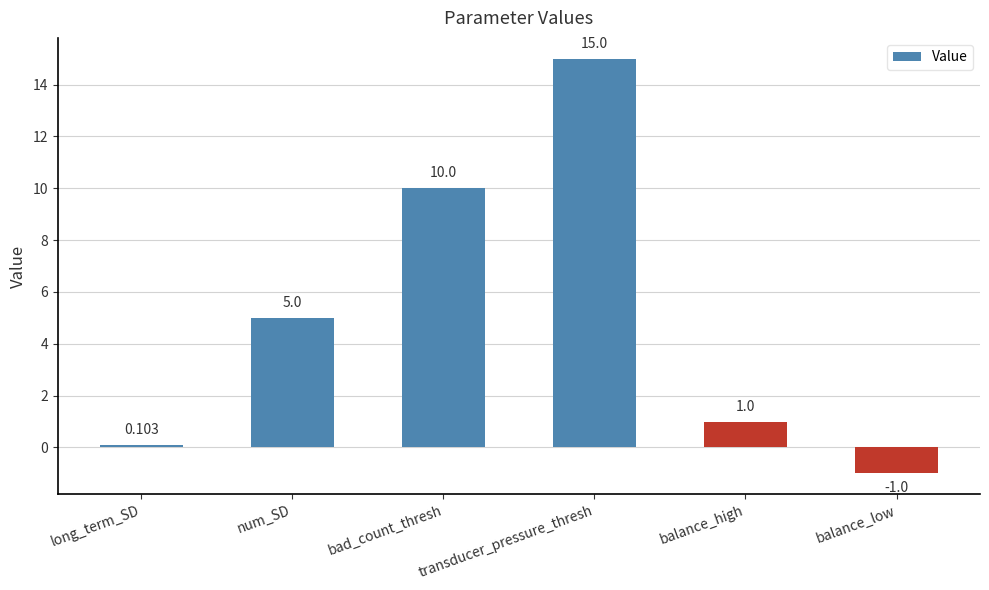

What is the change in value from long_term_SD to balance_high?

+0.9